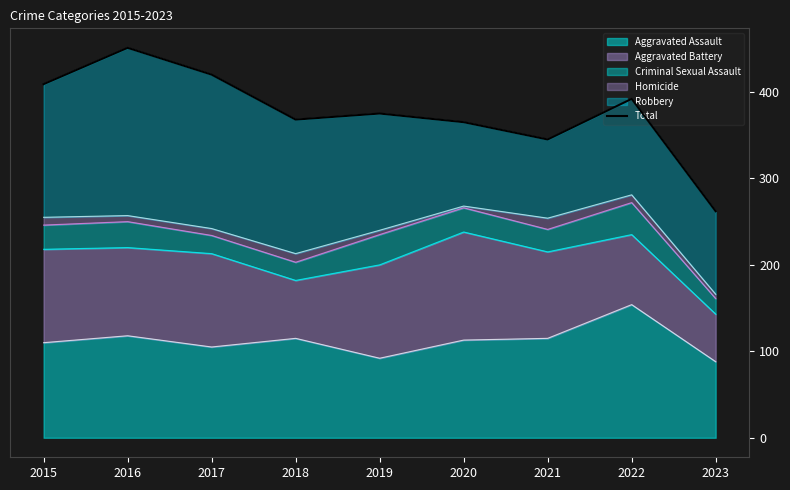

At which category does the data reach its first local peak?

2016